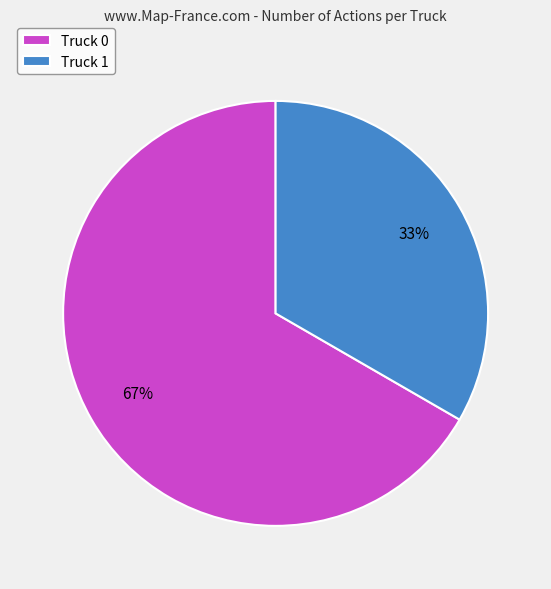

Is there a majority slice in this chart?

Yes